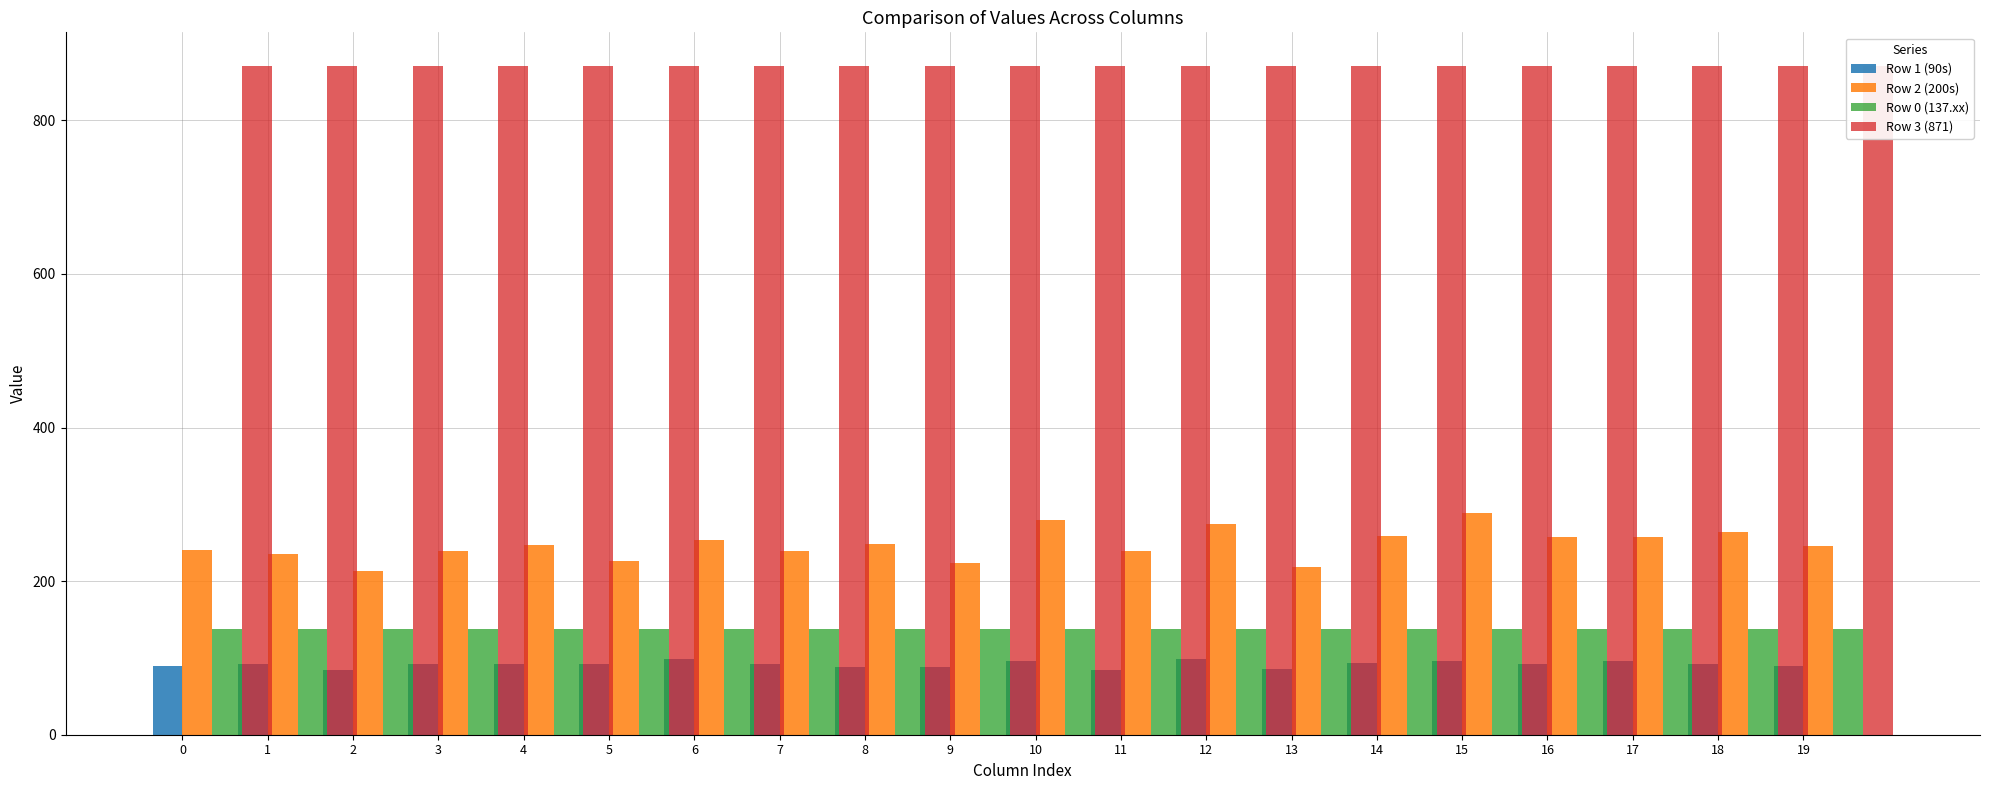

Reading left to right, what are all the values shown in this chart?

Row 1 (90s): 90.0	92.0	84.0	92.0	92.0	92.0	98.0	92.0	88.0	88.0	96.0	84.0	98.0	86.0	94.0	96.0	92.0	96.0	92.0	90.0
Row 2 (200s): 240.0	235.0	213.0	239.0	247.0	226.0	253.0	239.0	248.0	224.0	279.0	239.0	274.0	219.0	259.0	289.0	257.0	257.0	264.0	246.0
Row 0 (137.xx): 137.4	137.4	137.4	137.4	137.4	137.4	137.4	137.4	137.4	137.4	137.4	137.5	137.5	137.5	137.5	137.5	137.5	137.5	137.5	137.5
Row 3 (871): 871.0	871.0	871.0	871.0	871.0	871.0	871.0	871.0	871.0	871.0	871.0	871.0	871.0	871.0	871.0	871.0	871.0	871.0	871.0	871.0